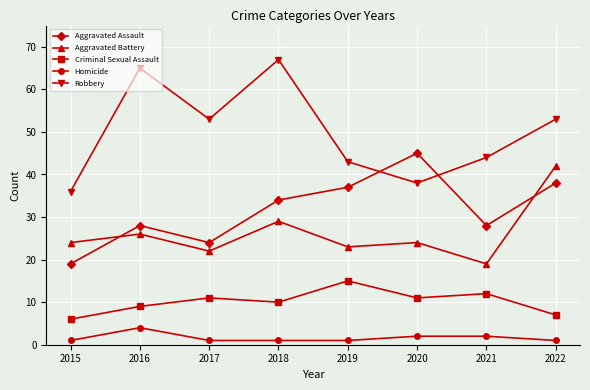

What is the difference between the maximum and minimum values in the Aggravated Assault series?

26